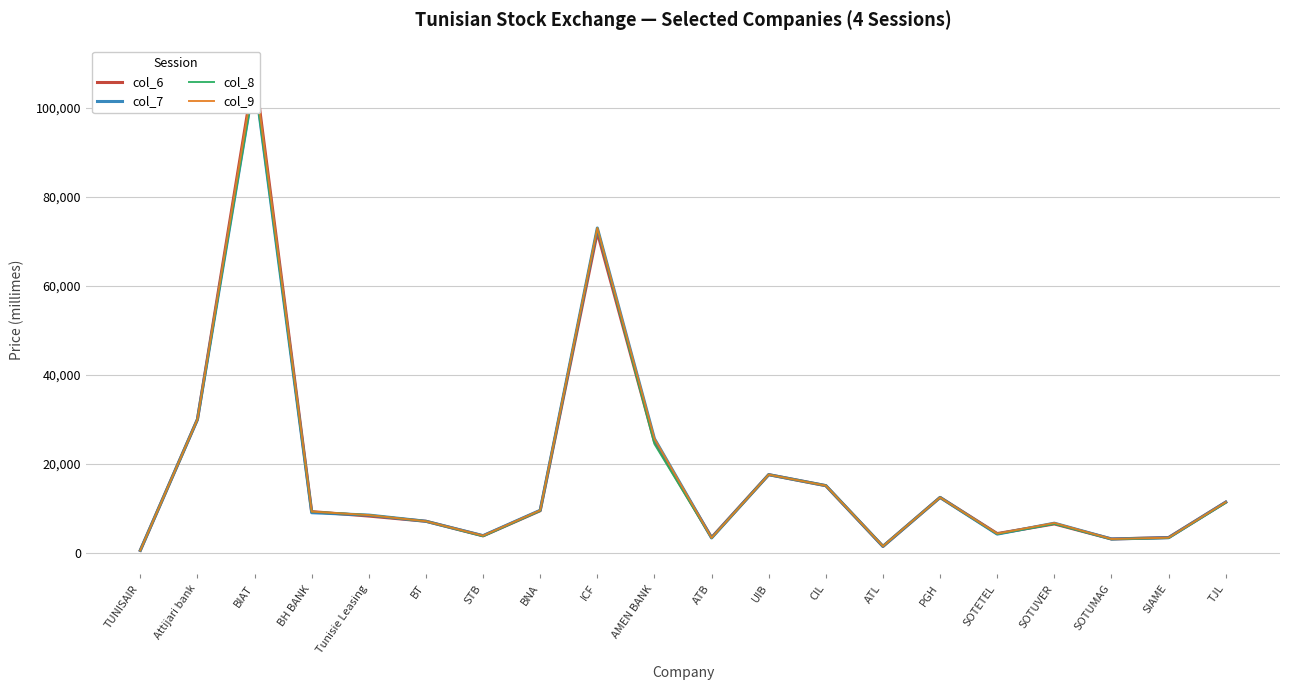

What is the label of the 12th point from the left?

UIB